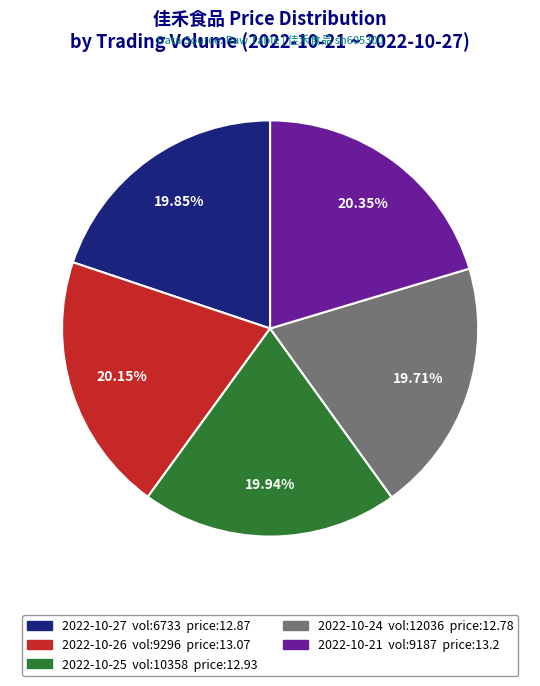

What is the ratio of the value at 2022-10-27 vol:6733 price:12.87 to the value at 2022-10-26 vol:9296 price:13.07?

1.0